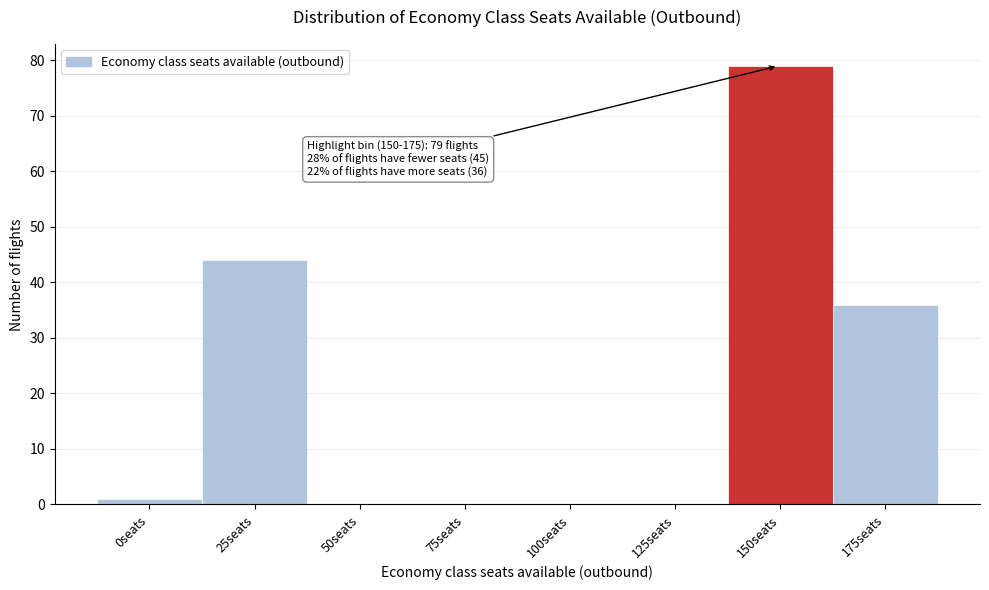

Reading left to right, list all the values displayed in this chart.

0seats=1	25seats=44	50seats=0	75seats=0	100seats=0	125seats=0	150seats=79	175seats=36